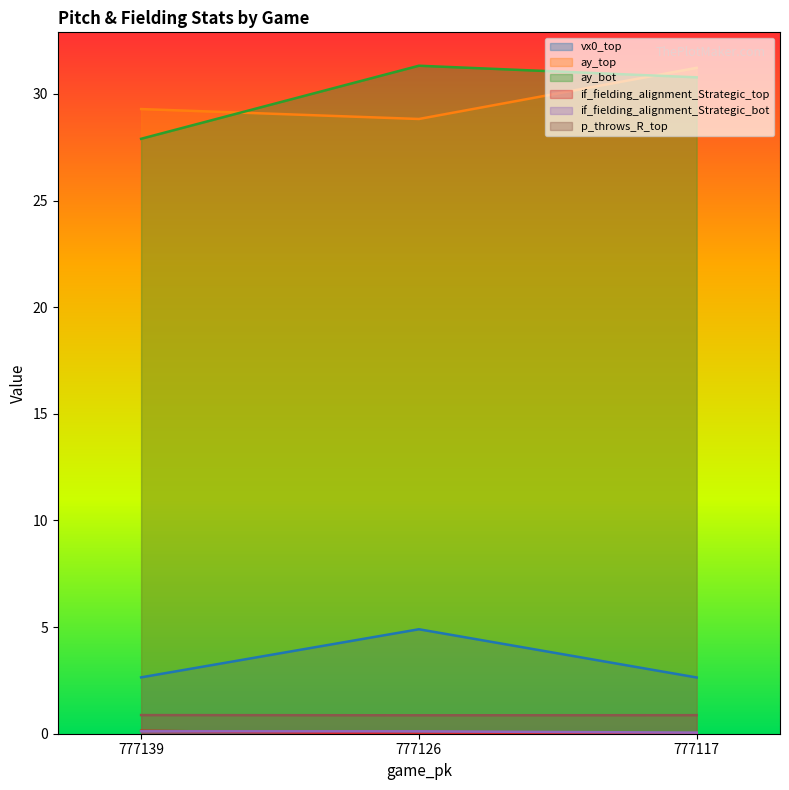

What are all the series names shown in the legend?

vx0_top, ay_top, ay_bot, if_fielding_alignment_Strategic_top, if_fielding_alignment_Strategic_bot, p_throws_R_top